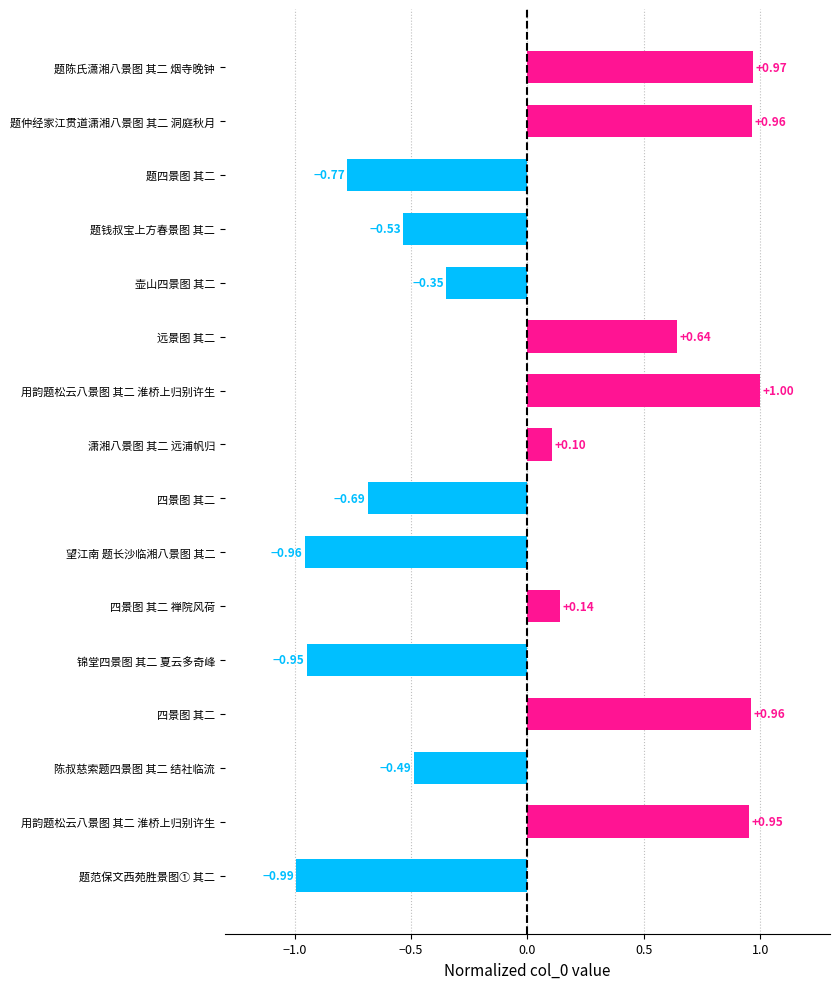

How many bars are there in total?

16